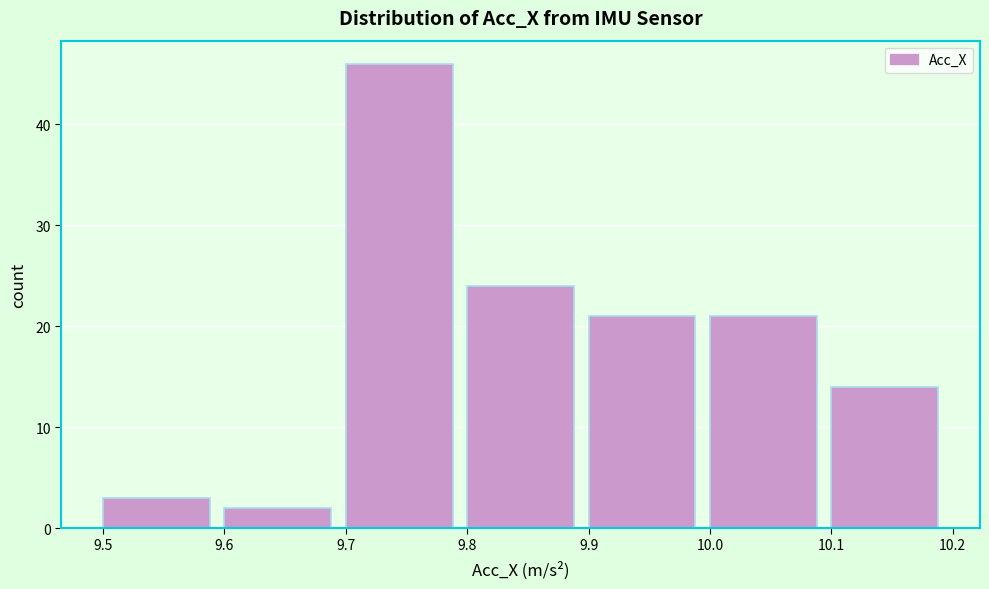

Reading left to right, transcribe this chart: for each bar, give the range it covers on the x-axis and its height. The values are not printed on the chart, so give them approximately, as read against the axis.

9.5 to 9.6: 3
9.6 to 9.7: 2
9.7 to 9.8: 46
9.8 to 9.9: 24
9.9 to 10.0: 21
10.0 to 10.1: 21
10.1 to 10.2: 14